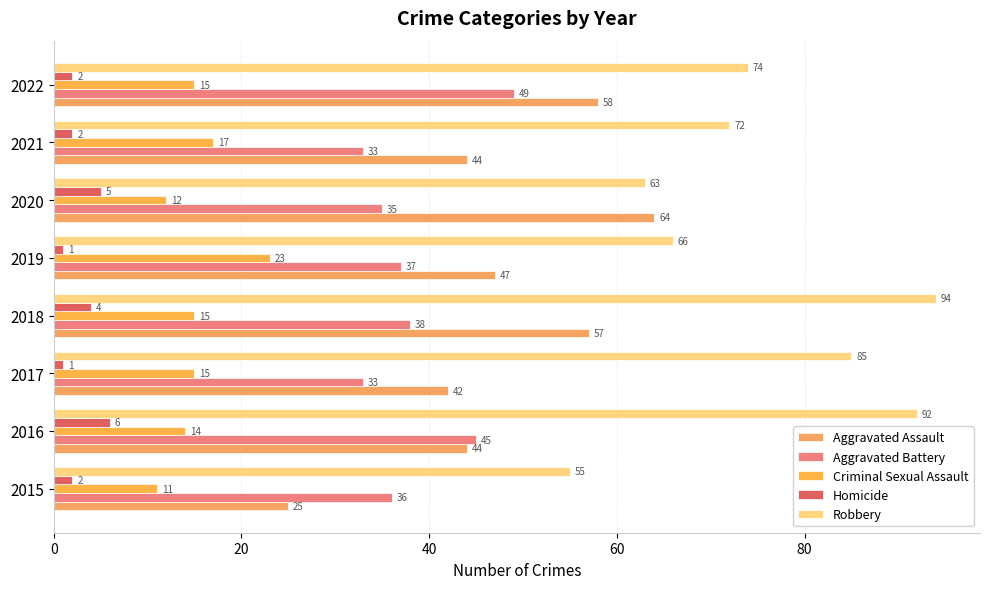

What is the difference between the maximum and minimum values in the Homicide series?

5